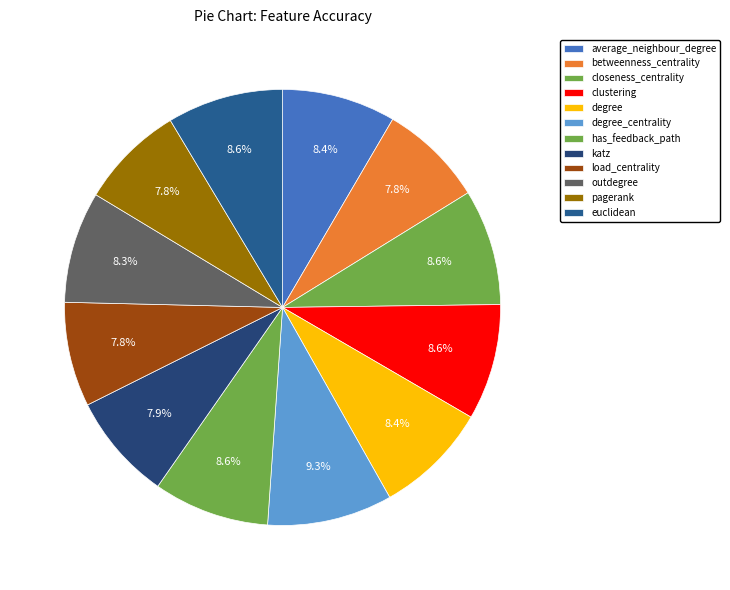

To the nearest percent, what is the difference between the betweenness_centrality and closeness_centrality slice percentages?

1%